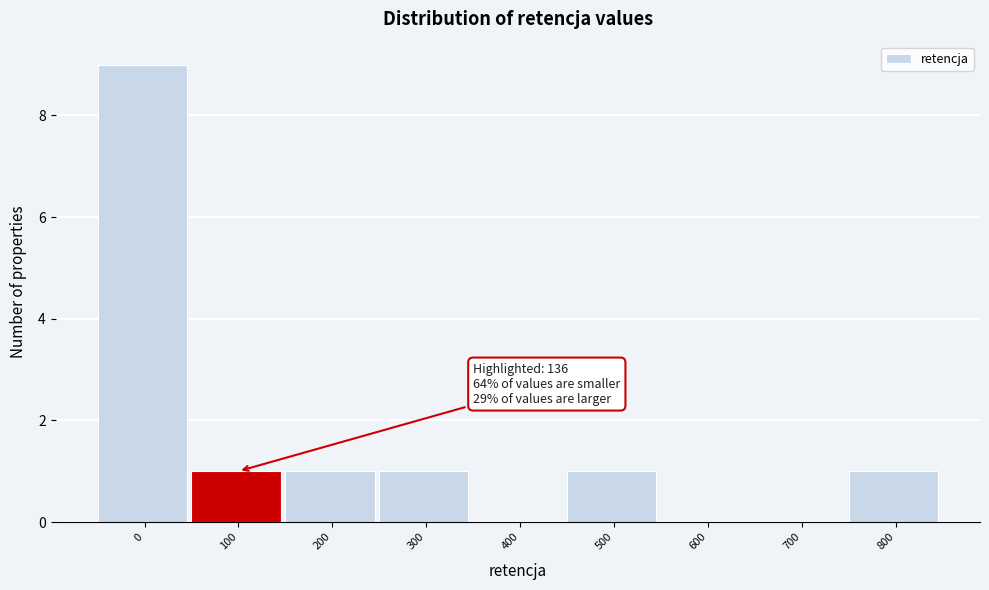

Reading left to right, list all the values displayed in this chart.

0=9	100=1	200=1	300=1	400=0	500=1	600=0	700=0	800=1